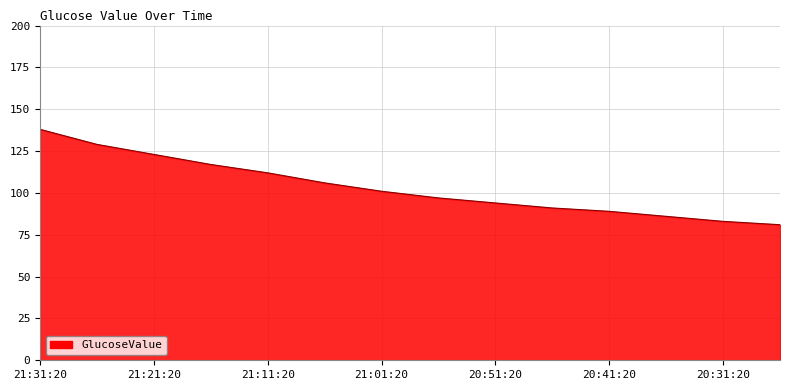

What is the smallest value displayed?

81